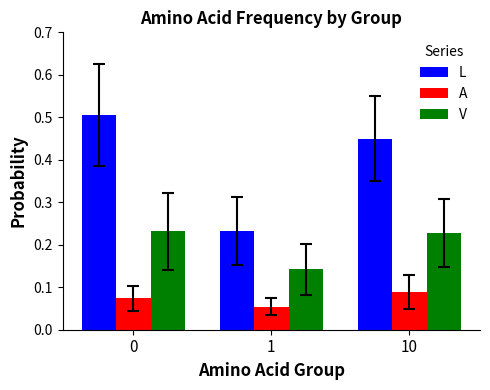

At which label is A closest to 0?

1